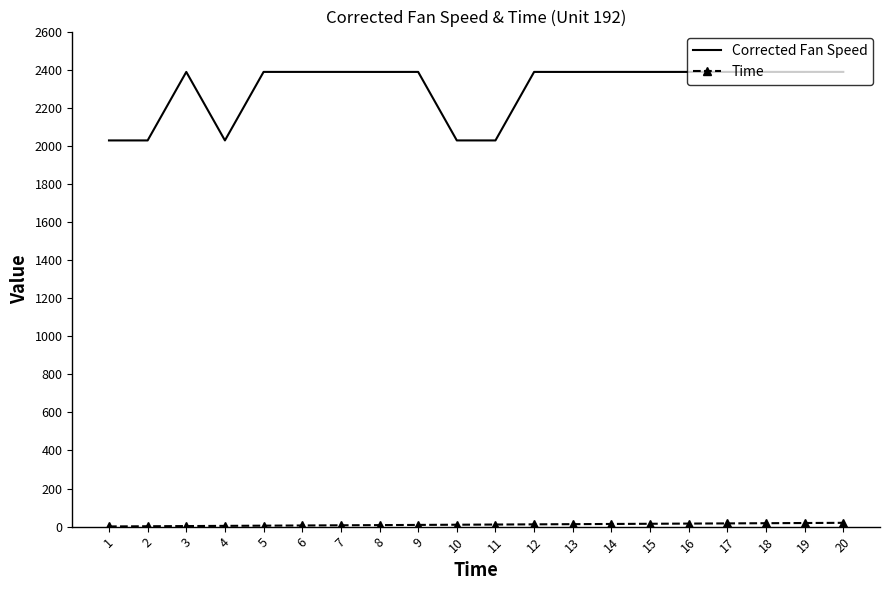

Which series has the largest total across all categories?

Corrected Fan Speed